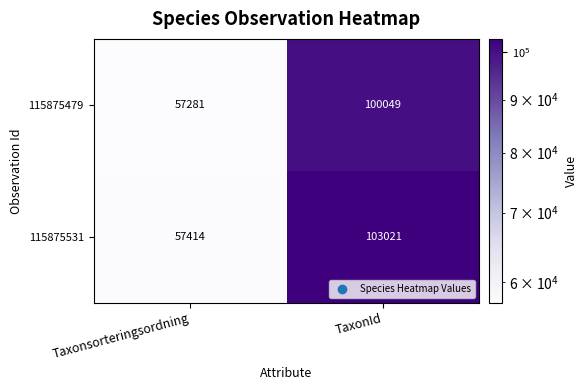

What is the difference between the 115875479 values at Taxonsorteringsordning and TaxonId?

42768